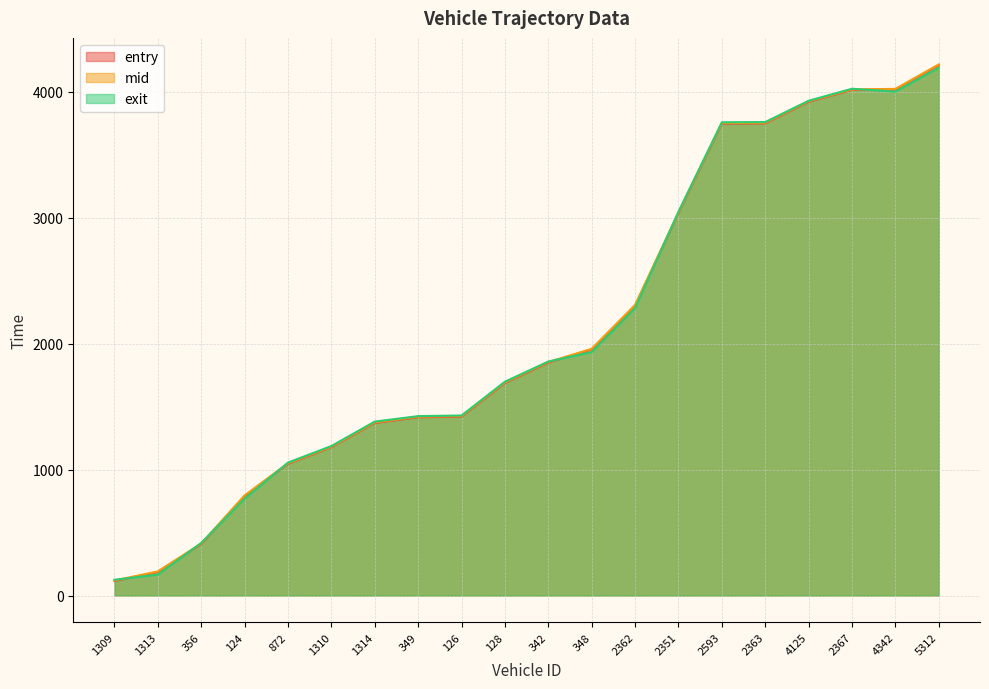

Which series has the largest range (max minus min)?

entry